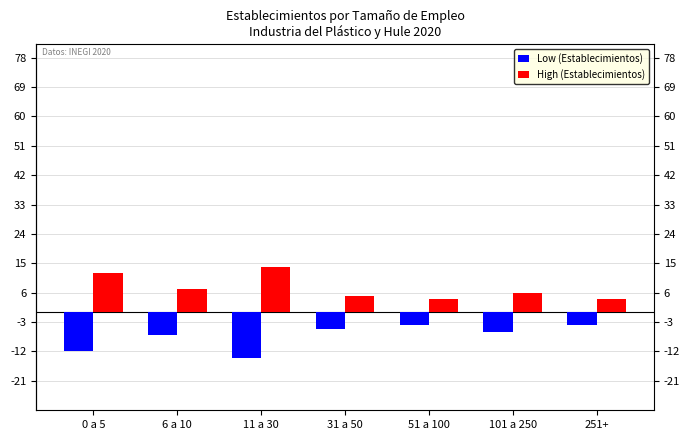

What is the value of the High (Establecimientos) bar at the 7th from the left?

4